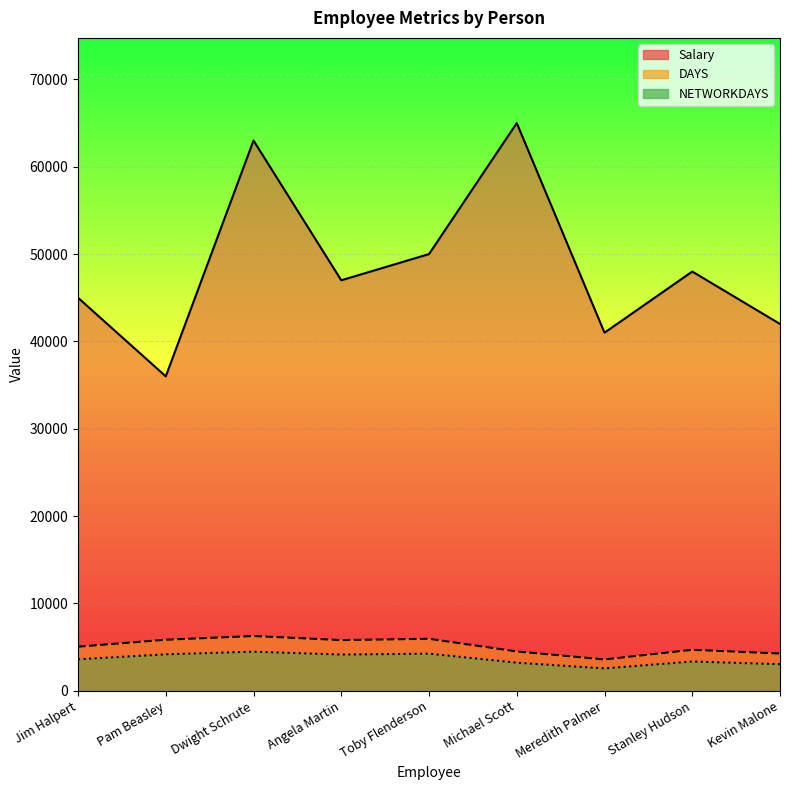

At which category is the sum across all series the highest?

Dwight Schrute